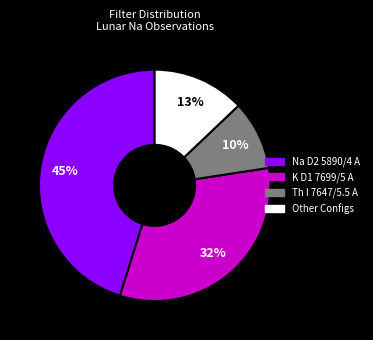

How many slices are in this pie chart?

4